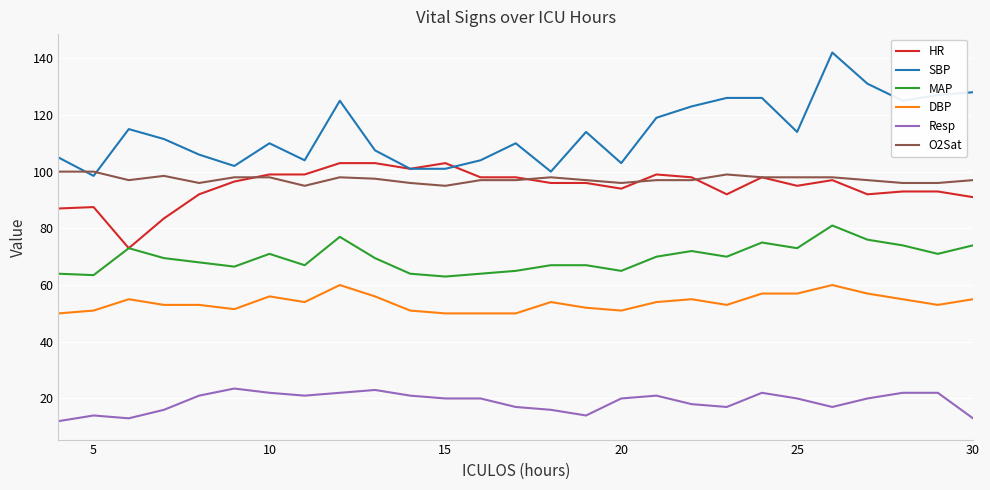

What is the sum of all HR values?

2557.5